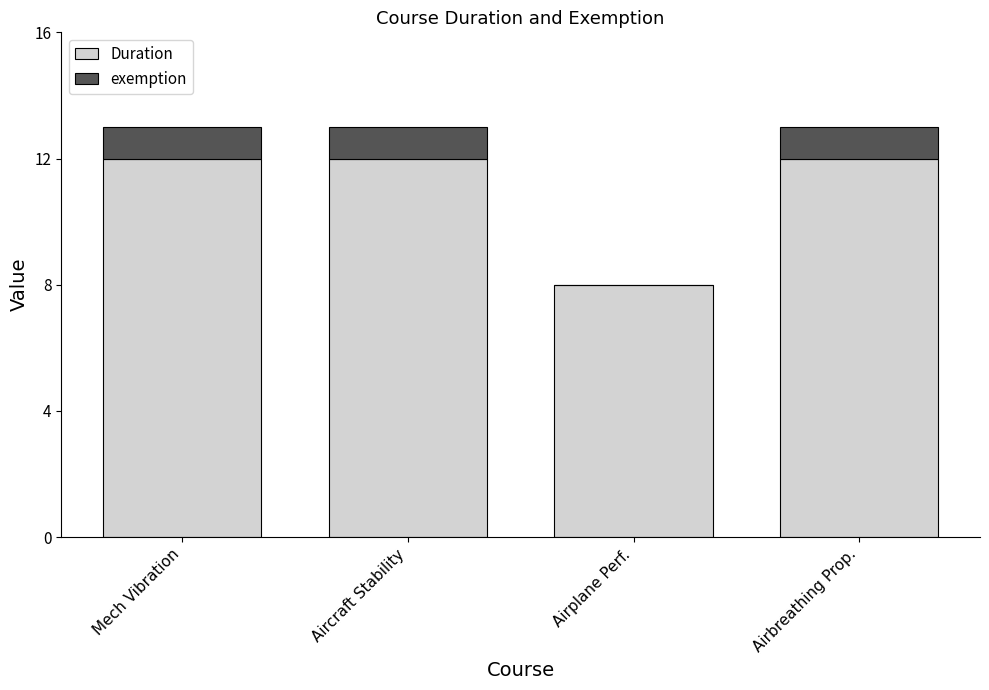

Reading left to right, what are the values for Duration?

Mech Vibration=12	Aircraft Stability=12	Airplane Perf.=8	Airbreathing Prop.=12